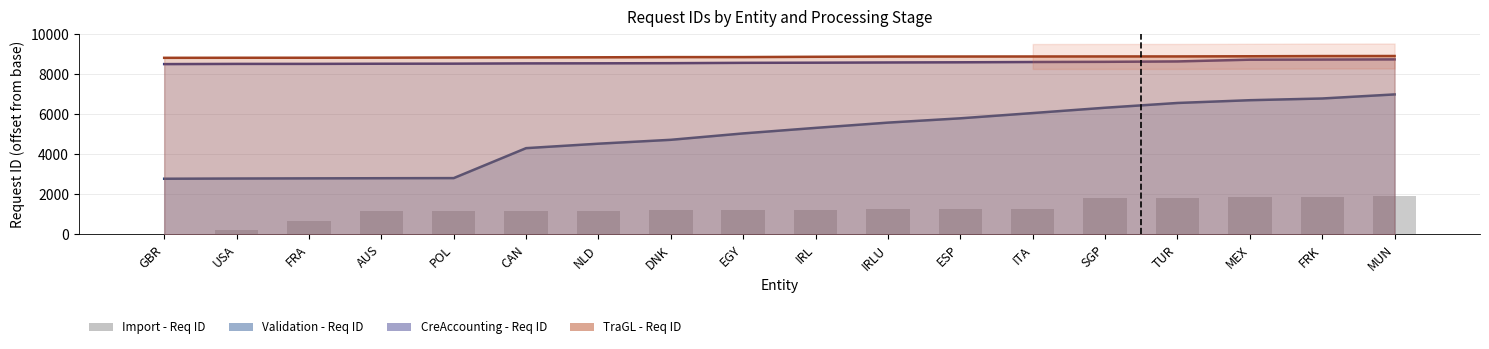

What is the sum of all values?

22355